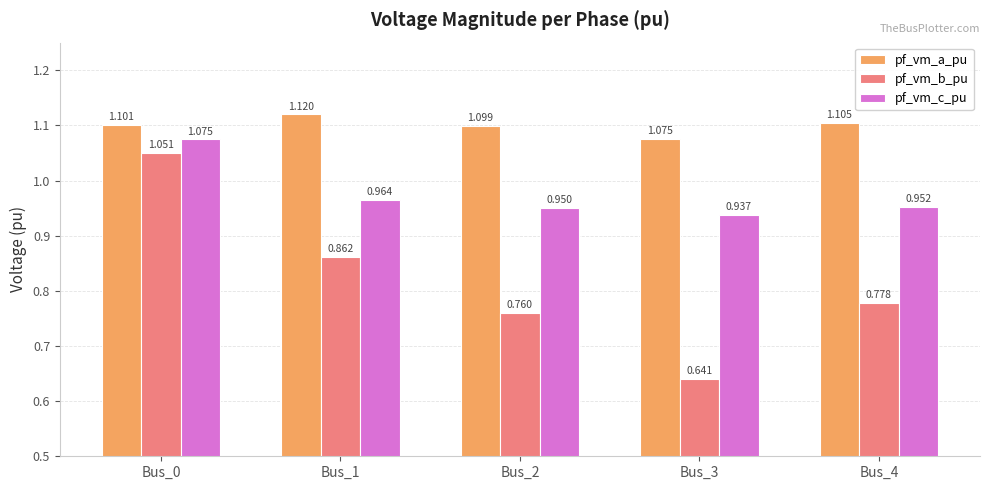

Which label corresponds to the largest value in the chart?

Bus_1